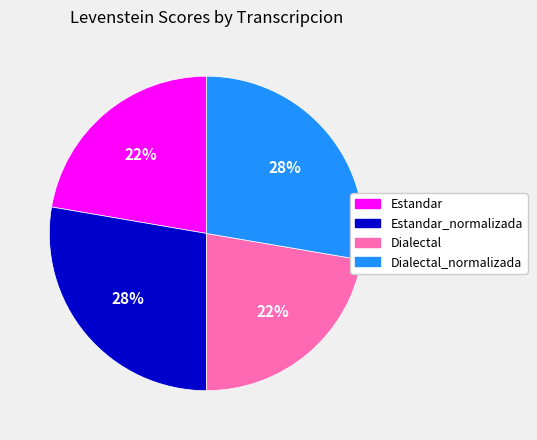

Does any single category account for the majority?

No